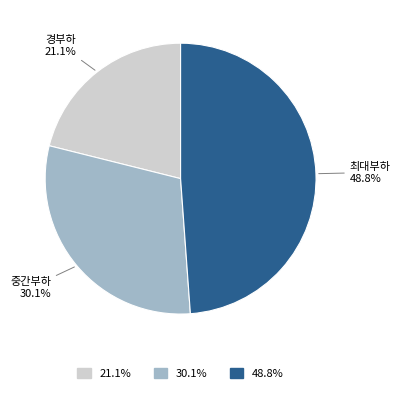

Is 경부하 the majority of the pie?

No